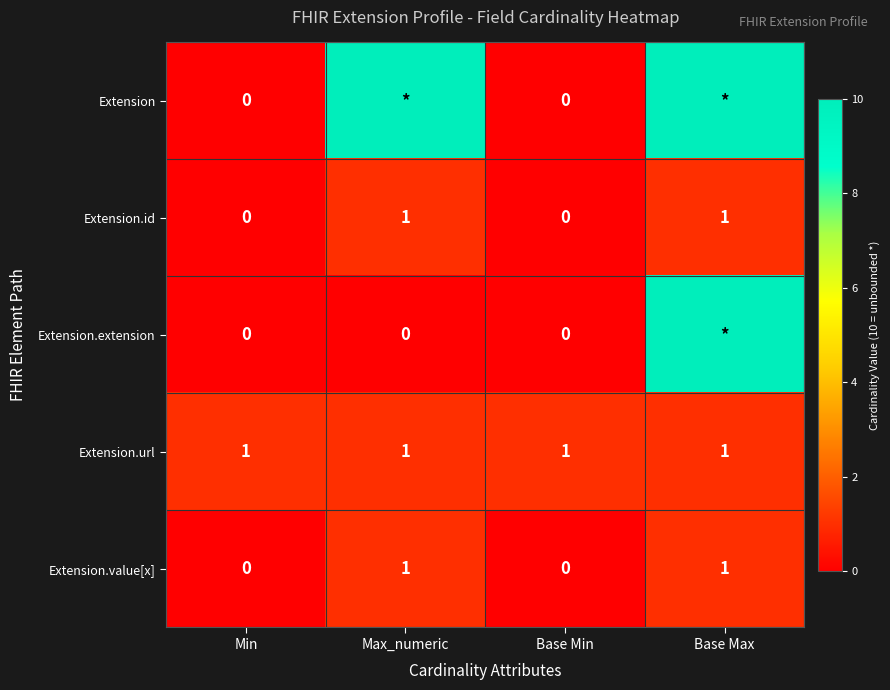

Is it true that Extension.id equals 0 at Min?

True